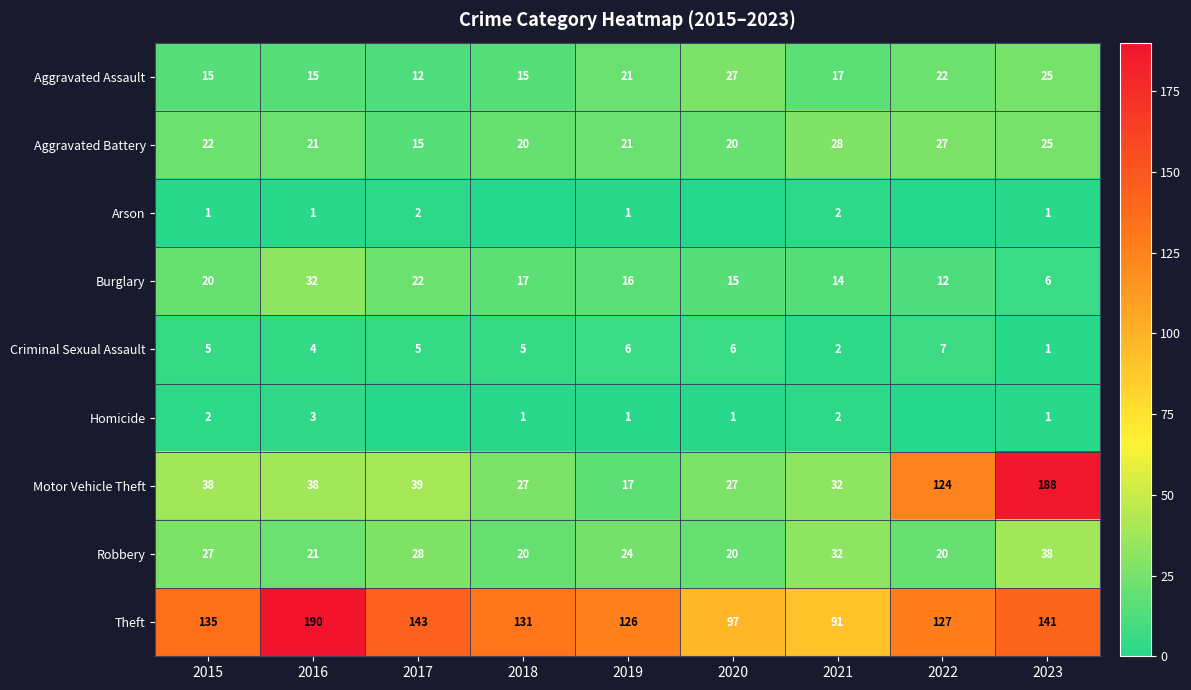

What is the sum of all Theft values?

1181